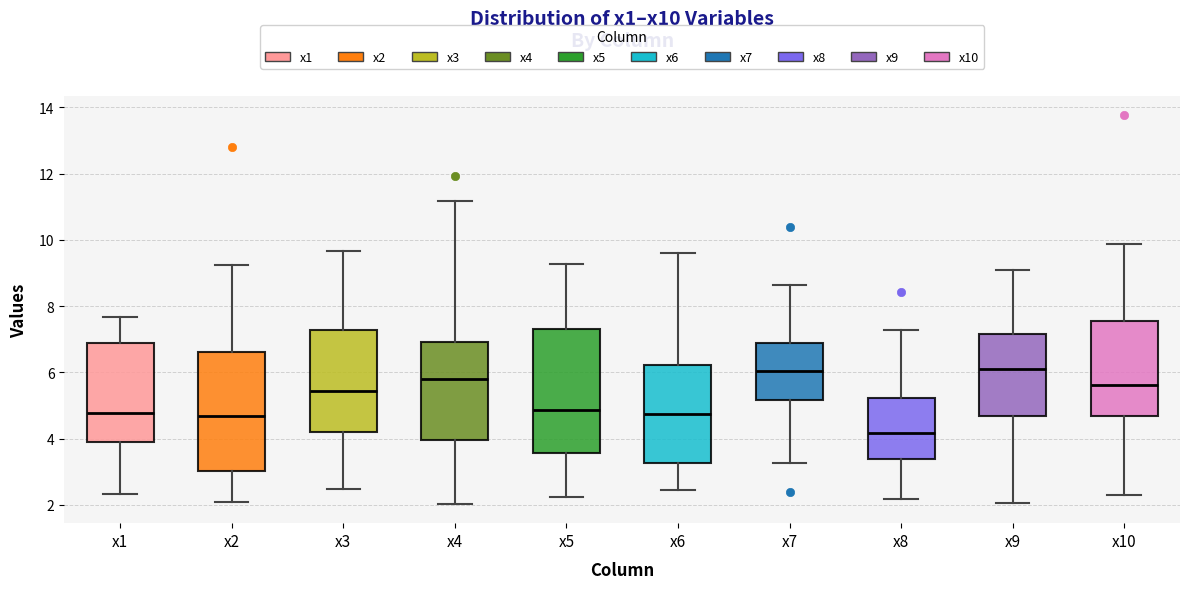

Reading left to right, read every box against the y-axis: the position of its median line, the range the box covers, and the ends of its whiskers. The values are not printed on the chart, so give them approximately, as read against the axis.

x1: median 4.8, box 3.8 to 6.8, whiskers 2.4 to 7.6
x2: median 4.6, box 3.0 to 6.6, whiskers 2.0 to 9.2
x3: median 5.4, box 4.2 to 7.2, whiskers 2.4 to 9.6
x4: median 5.8, box 4.0 to 7.0, whiskers 2.0 to 11.2
x5: median 4.8, box 3.6 to 7.4, whiskers 2.2 to 9.2
x6: median 4.8, box 3.2 to 6.2, whiskers 2.4 to 9.6
x7: median 6.0, box 5.2 to 6.8, whiskers 3.2 to 8.6
x8: median 4.2, box 3.4 to 5.2, whiskers 2.2 to 7.2
x9: median 6.0, box 4.6 to 7.2, whiskers 2.0 to 9.0
x10: median 5.6, box 4.6 to 7.6, whiskers 2.4 to 9.8